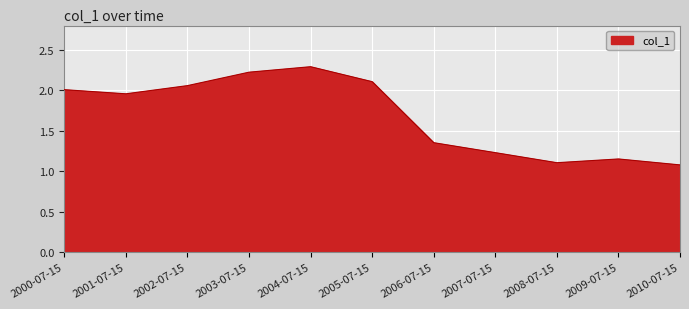

What is the maximum value shown in the chart?

2.3